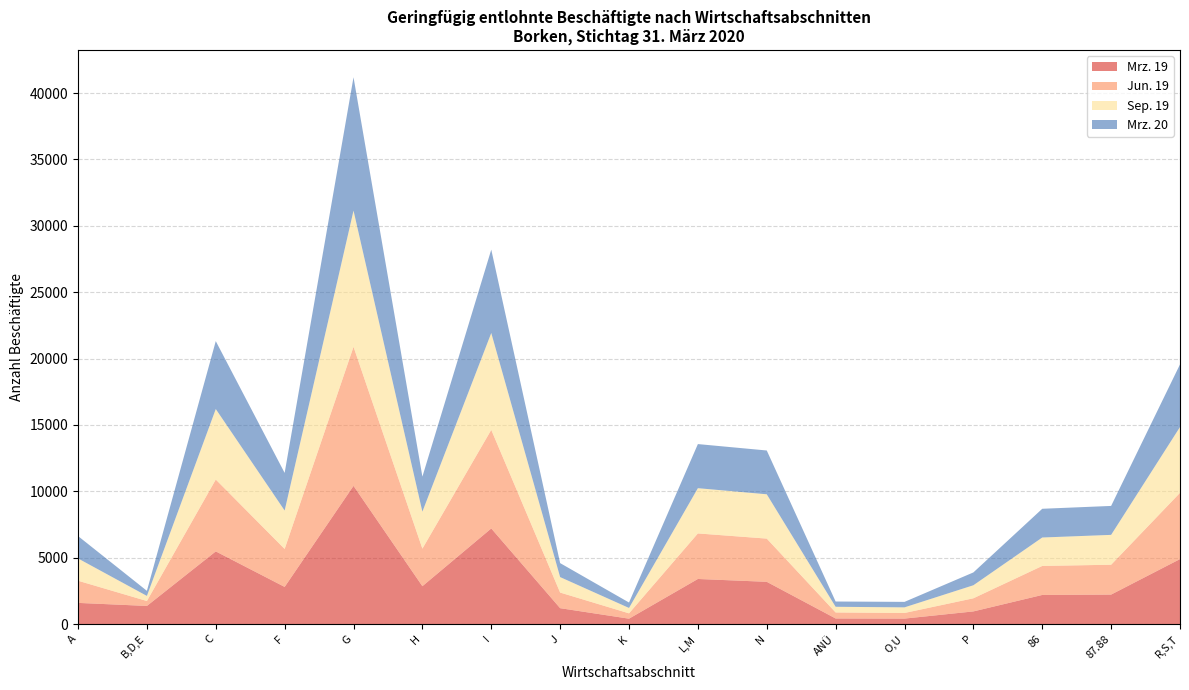

Reading left to right, transcribe all the data shown in this chart.

Mrz. 19: A=1597	B,D,E=1368	C=5476	F=2801	G=10412	H=2855	I=7204	J=1199	K=408	L,M=3399	N=3185	ANÜ=423	O,U=414	P=955	86=2195	87.88=2223	R,S,T=4896
Jun. 19: A=1670	B,D,E=371	C=5415	F=2858	G=10479	H=2828	I=7429	J=1177	K=402	L,M=3431	N=3256	ANÜ=454	O,U=424	P=989	86=2186	87.88=2249	R,S,T=4992
Sep. 19: A=1679	B,D,E=384	C=5311	F=2895	G=10258	H=2788	I=7297	J=1165	K=406	L,M=3409	N=3338	ANÜ=427	O,U=423	P=982	86=2142	87.88=2250	R,S,T=4959
Mrz. 20: A=1687	B,D,E=383	C=5115	F=2835	G=10044	H=2638	I=6279	J=1053	K=409	L,M=3322	N=3299	ANÜ=397	O,U=413	P=966	86=2164	87.88=2180	R,S,T=4716